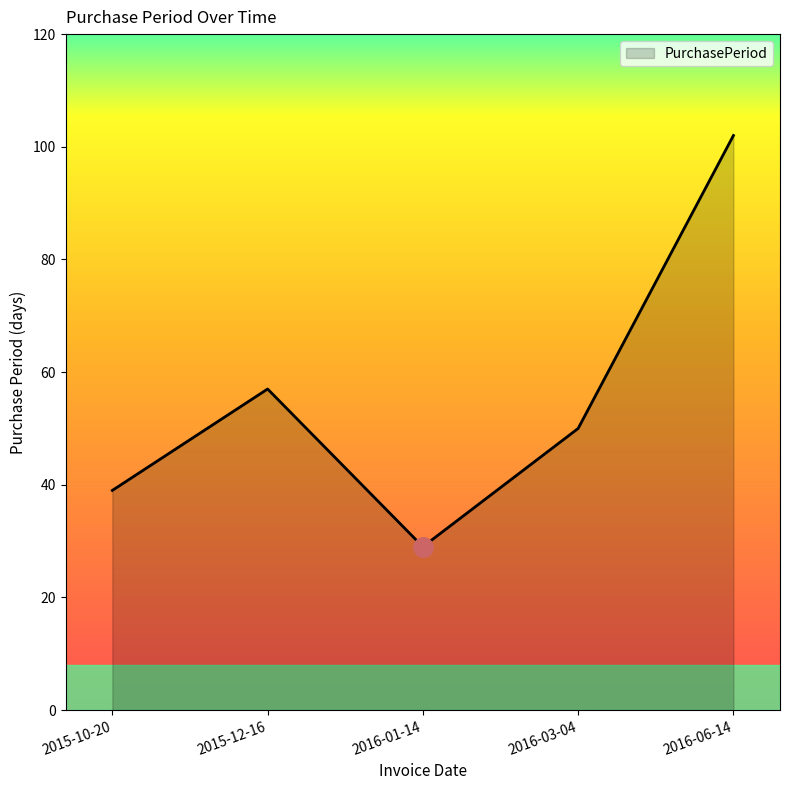

Rank the categories by value from lowest to highest.

2016-01-14, 2015-10-20, 2016-03-04, 2015-12-16, 2016-06-14